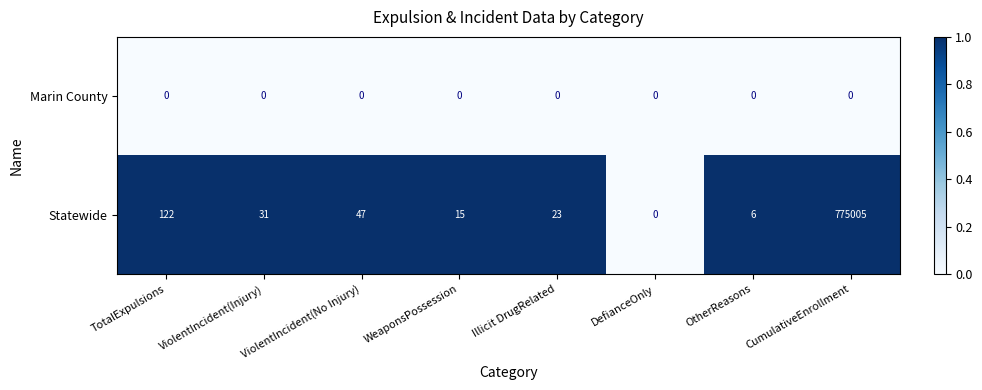

What is the total value across all series at ViolentIncident(Injury)?

31